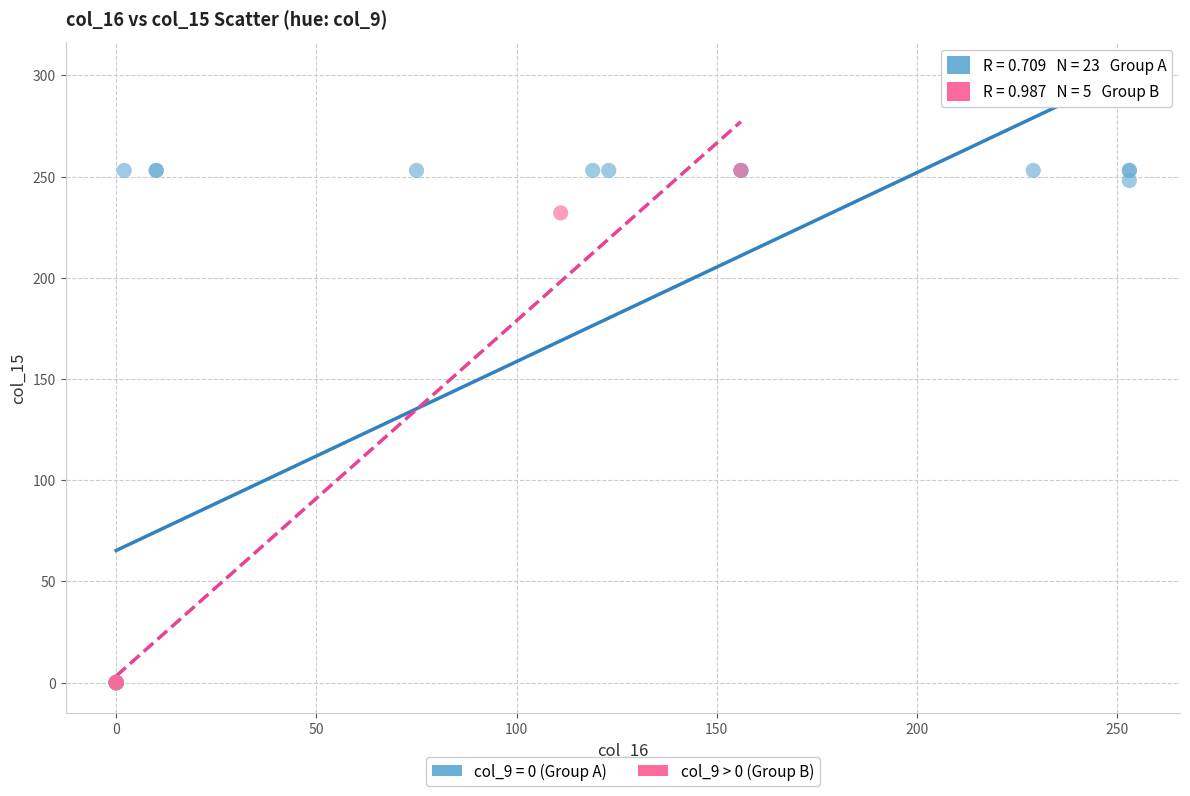

Which series has the largest Y range (max minus min)?

col_9 = 0 (Group A)